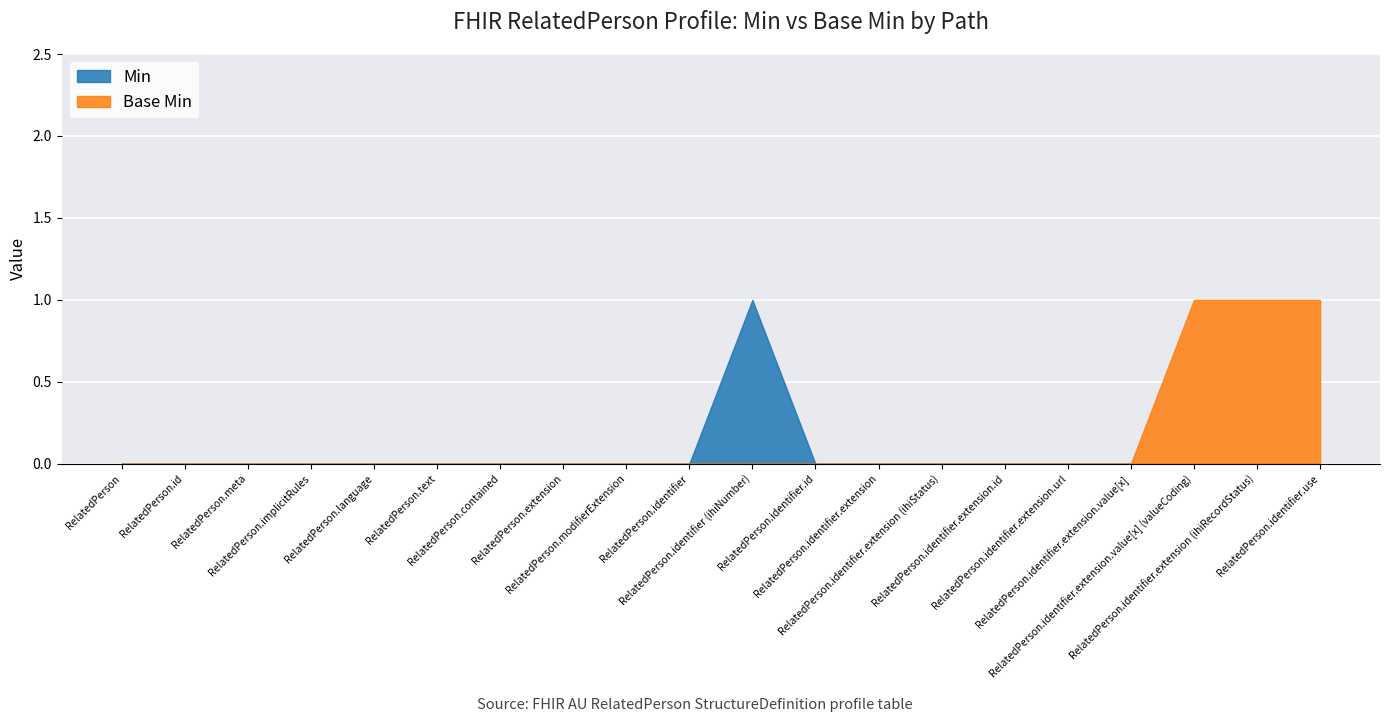

What is the difference between the maximum and second lowest values in the Min series?

1